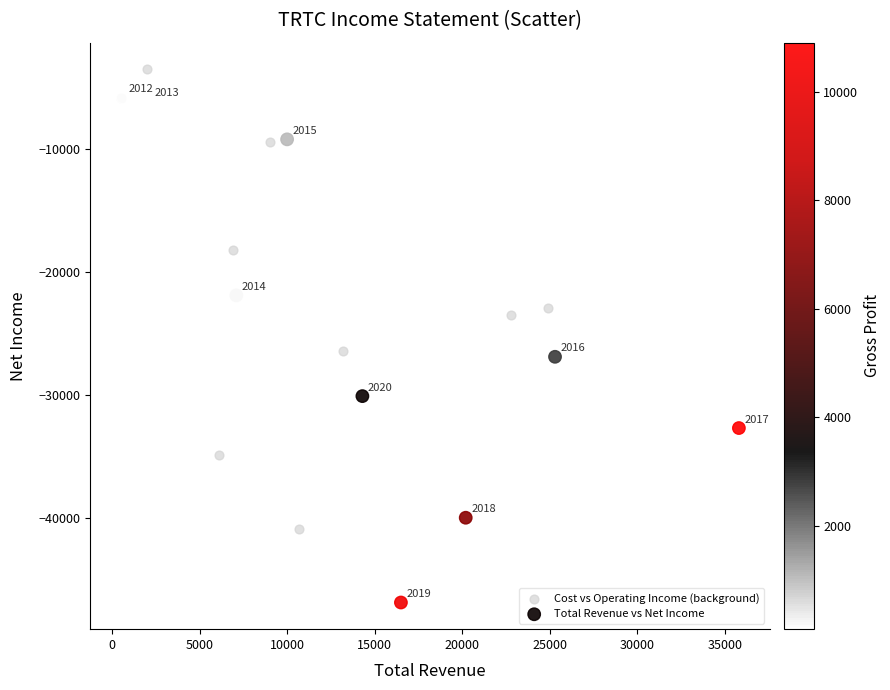

Which series contains the highest Y value?

Cost vs Operating Income (background)